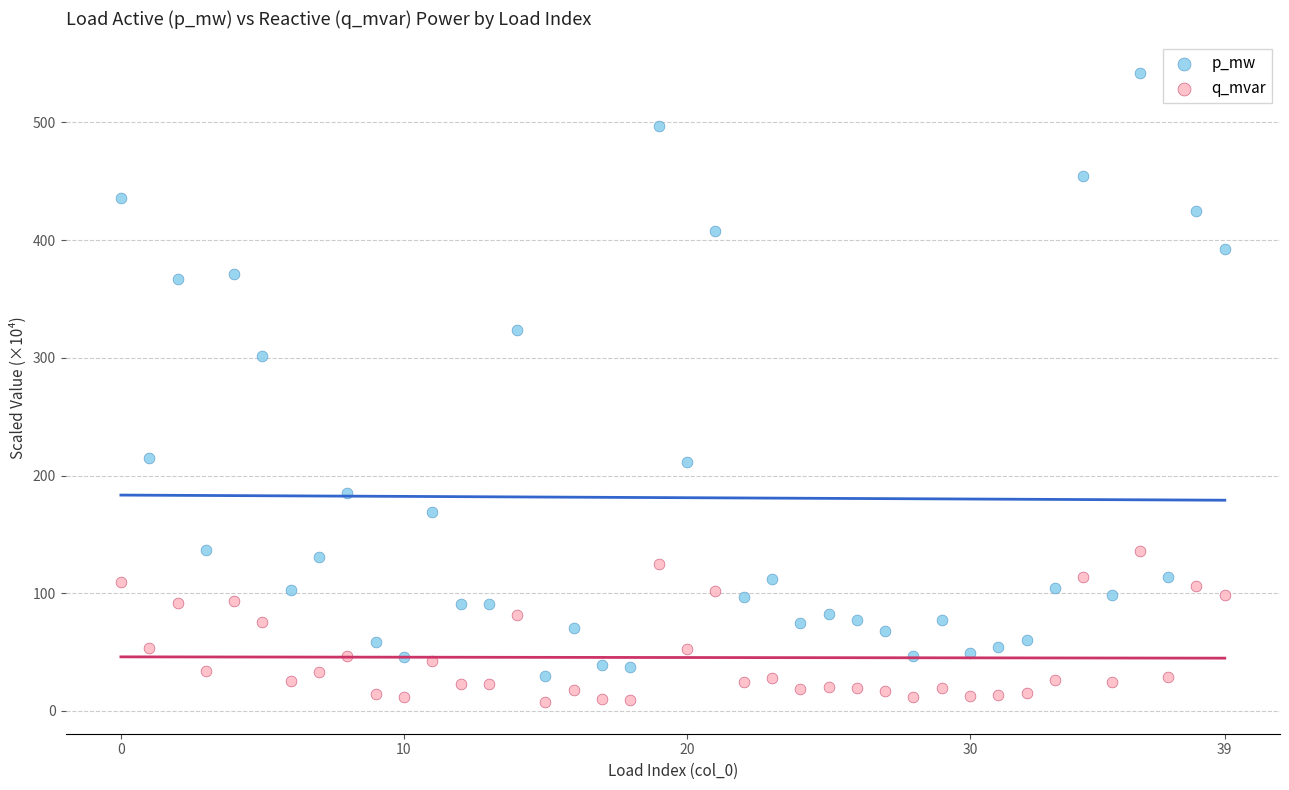

Which series has the widest spread of Y values?

p_mw